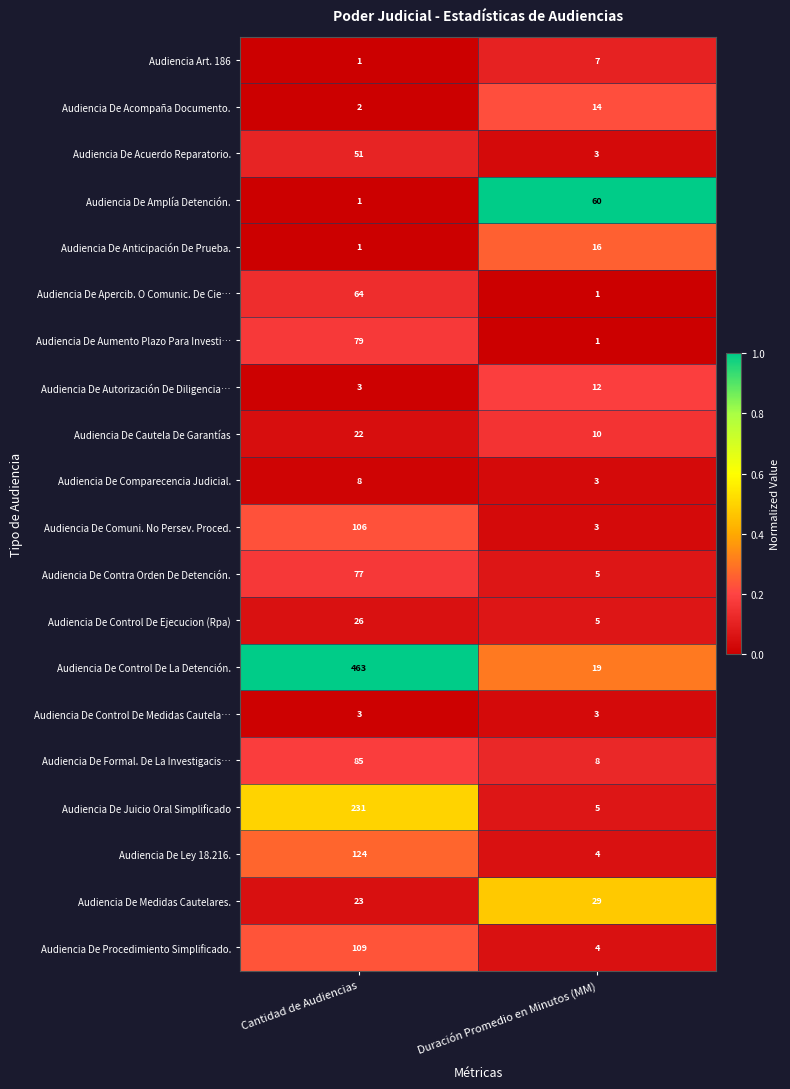

What is the average value of the Audiencia De Control De Medidas Cautela… series?

3